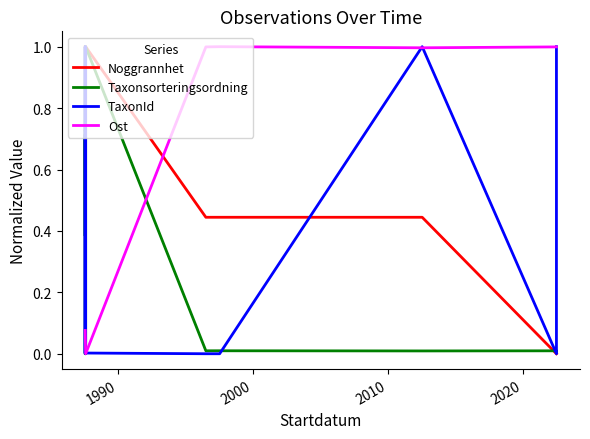

How many intersections are there between Taxonsorteringsordning and TaxonId?

7